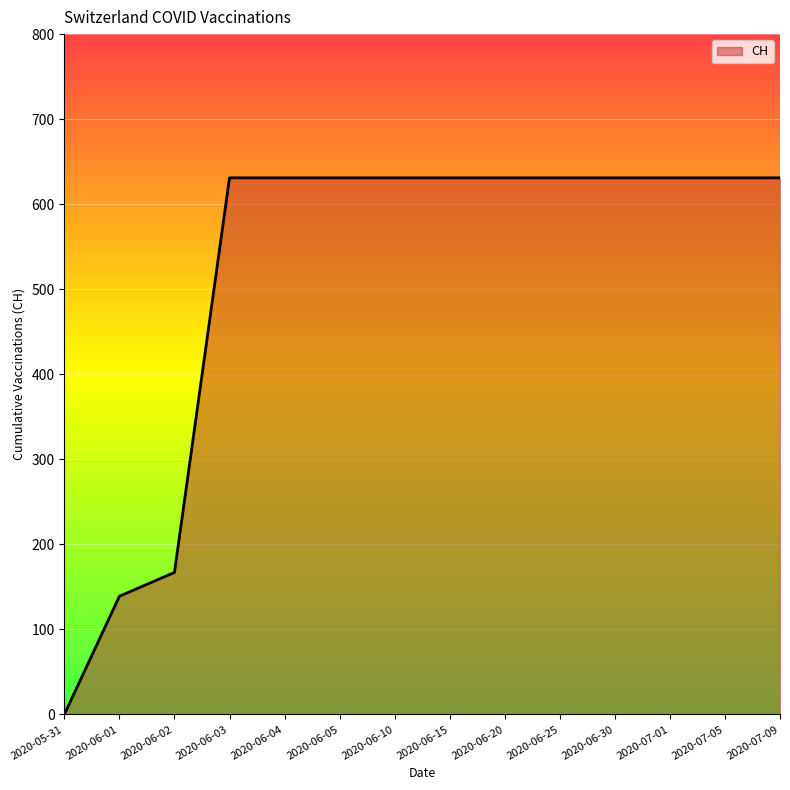

How many lines are shown in the chart?

1